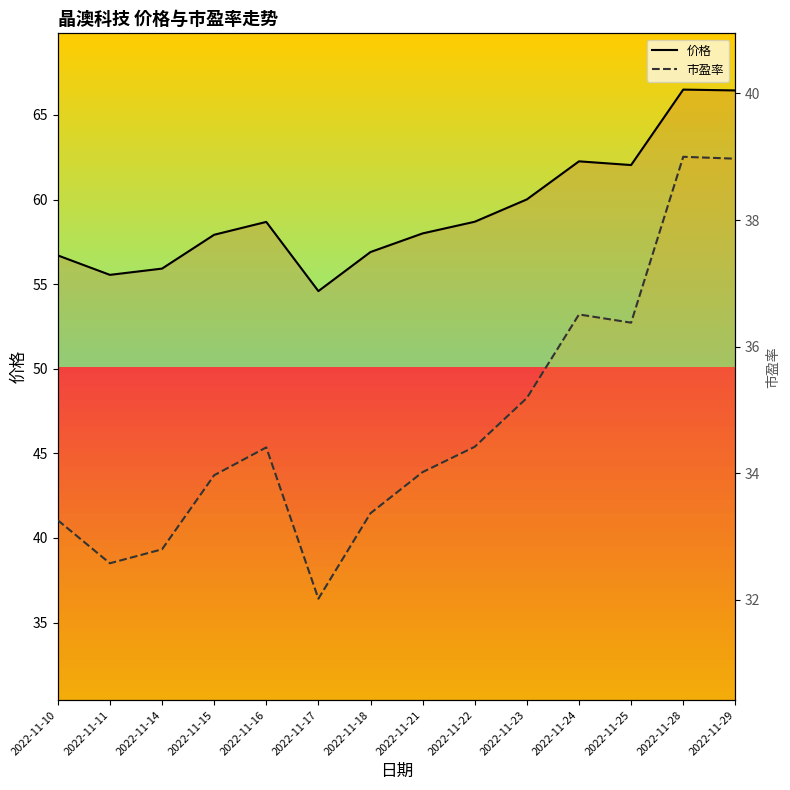

What is the minimum value for 市盈率?

32.0